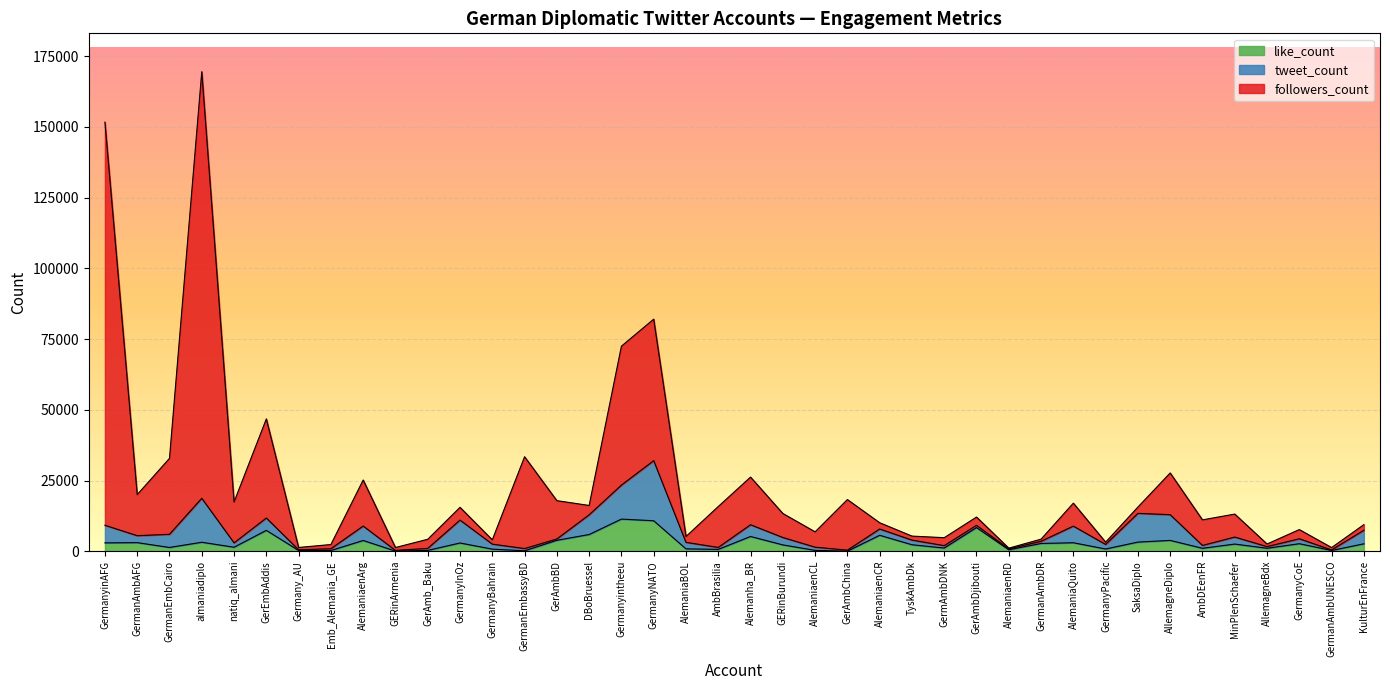

At which category does the chart reach its minimum across all series?

GerAmbChina